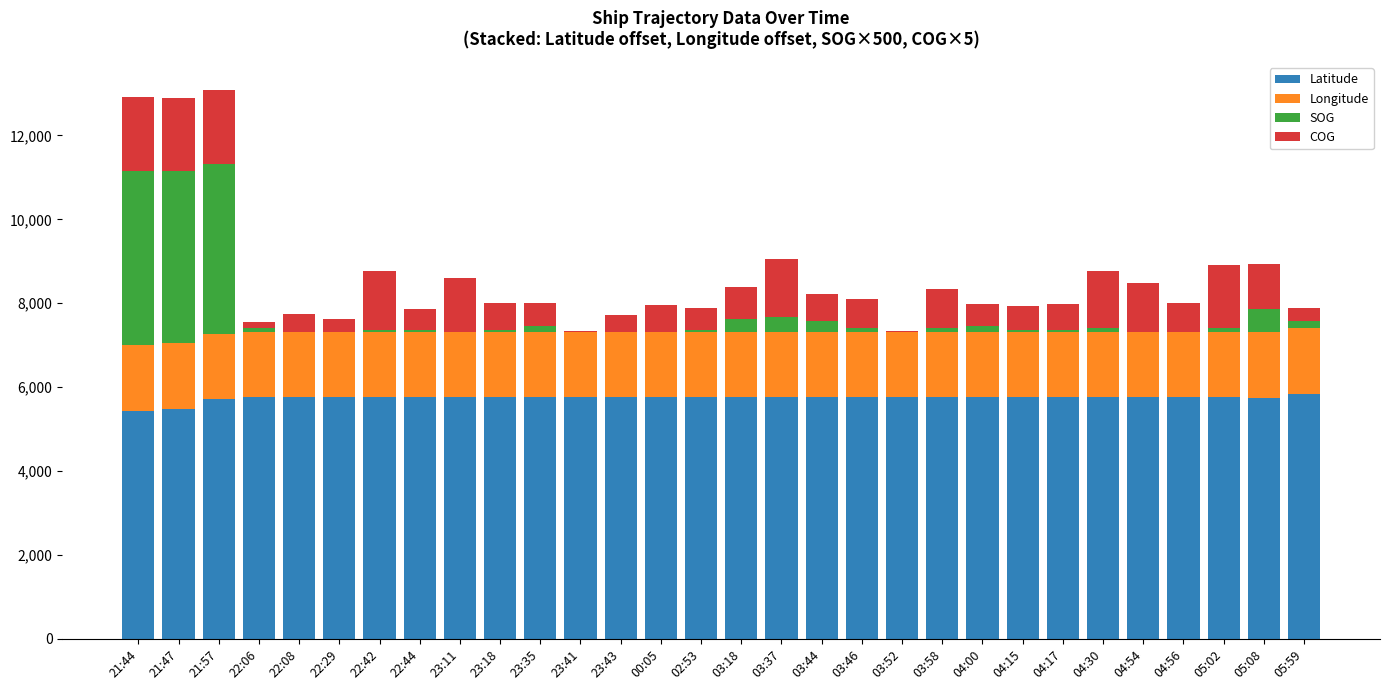

What is the sum of the Latitude values at 21:57 and 05:08?

11459.2